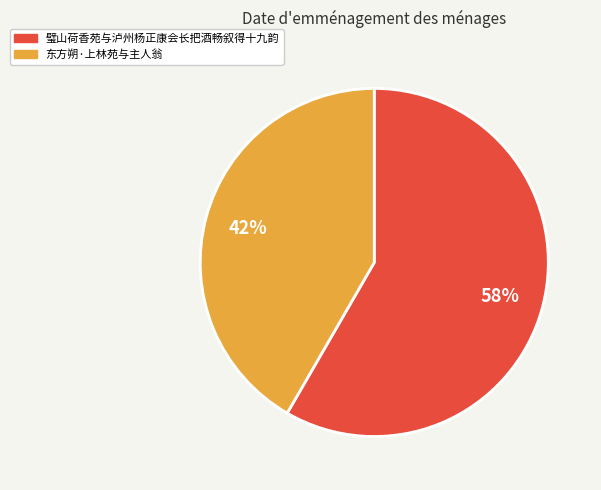

Which category has the smallest portion of the pie?

东方朔·上林苑与主人翁